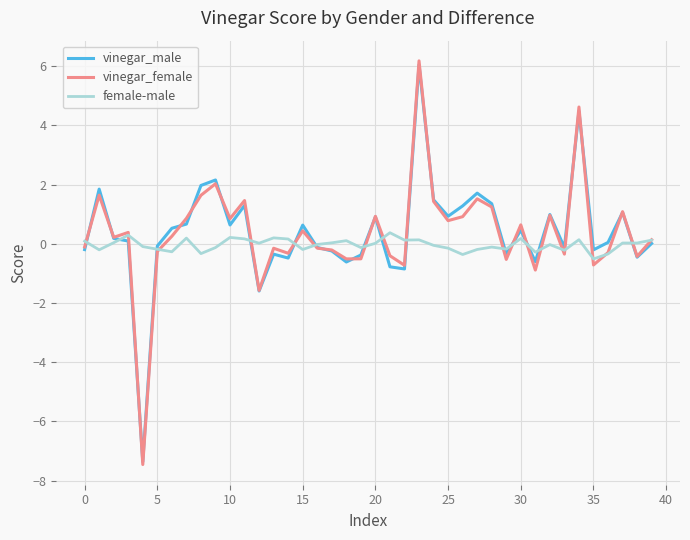

Which series has the widest spread of values?

vinegar_female